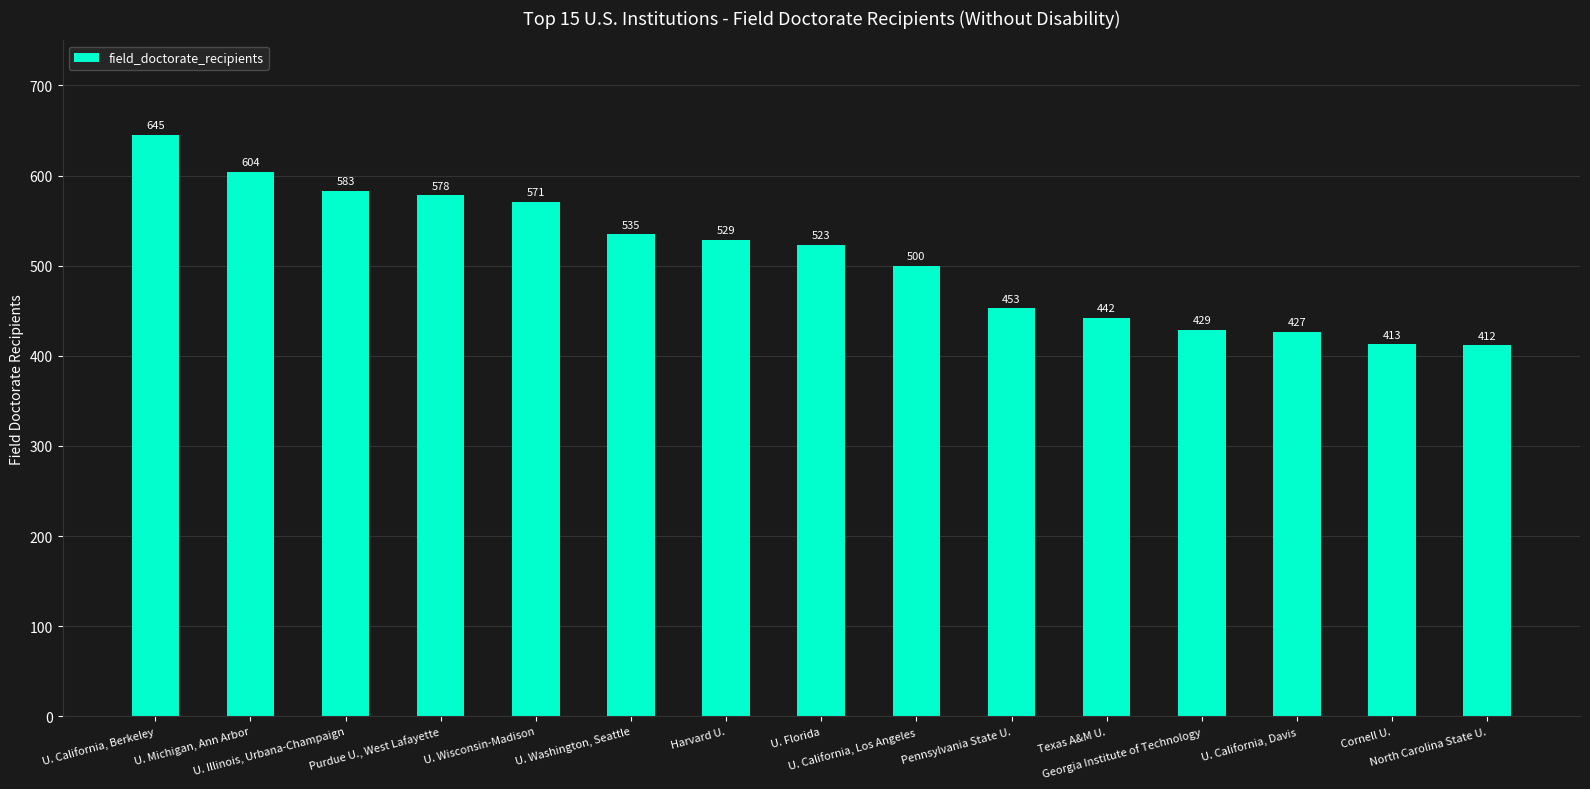

What is the average value?

510